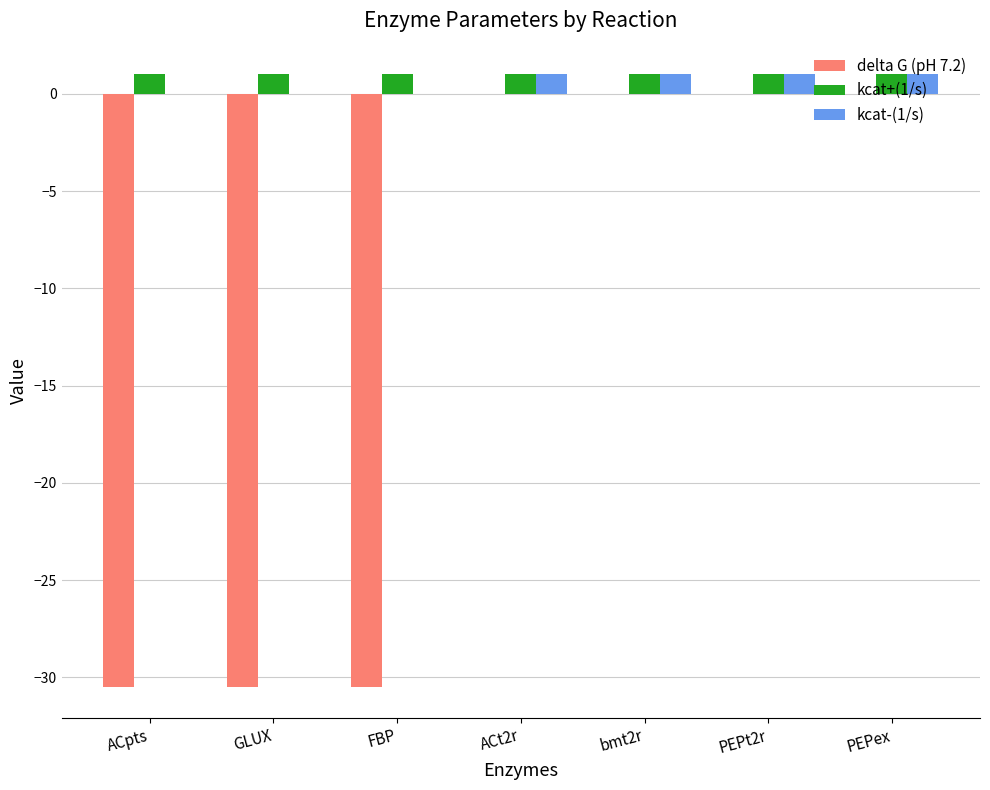

True or false: delta G (pH 7.2) has a value of 0.0 at bmt2r.

True